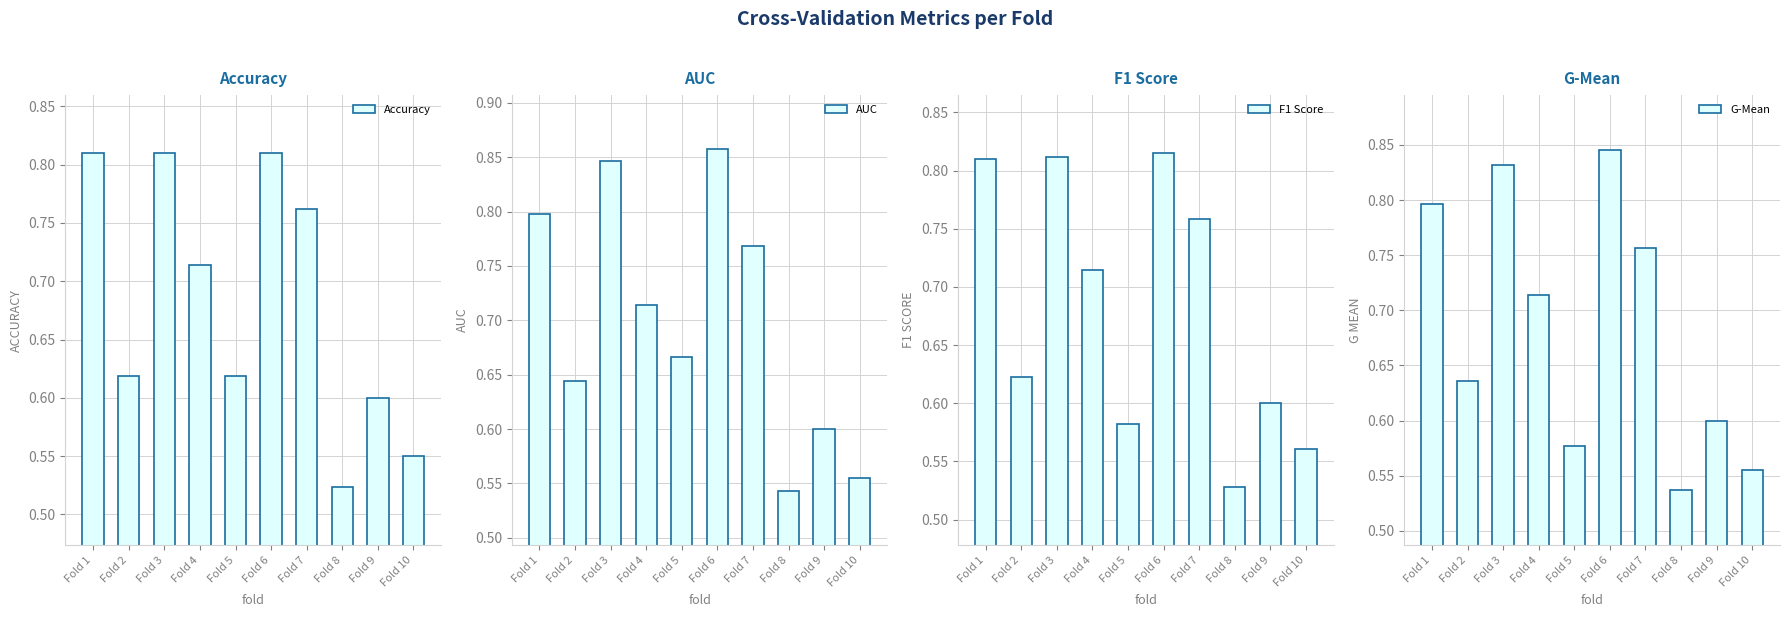

What is the lowest value of the AUC series?

0.5